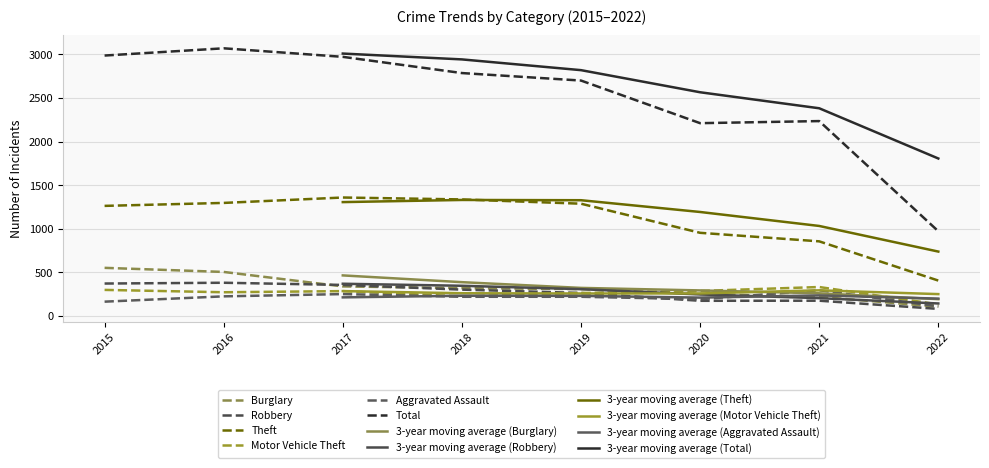

What is the approximate value of Motor Vehicle Theft at 2015, to the nearest 5?

300